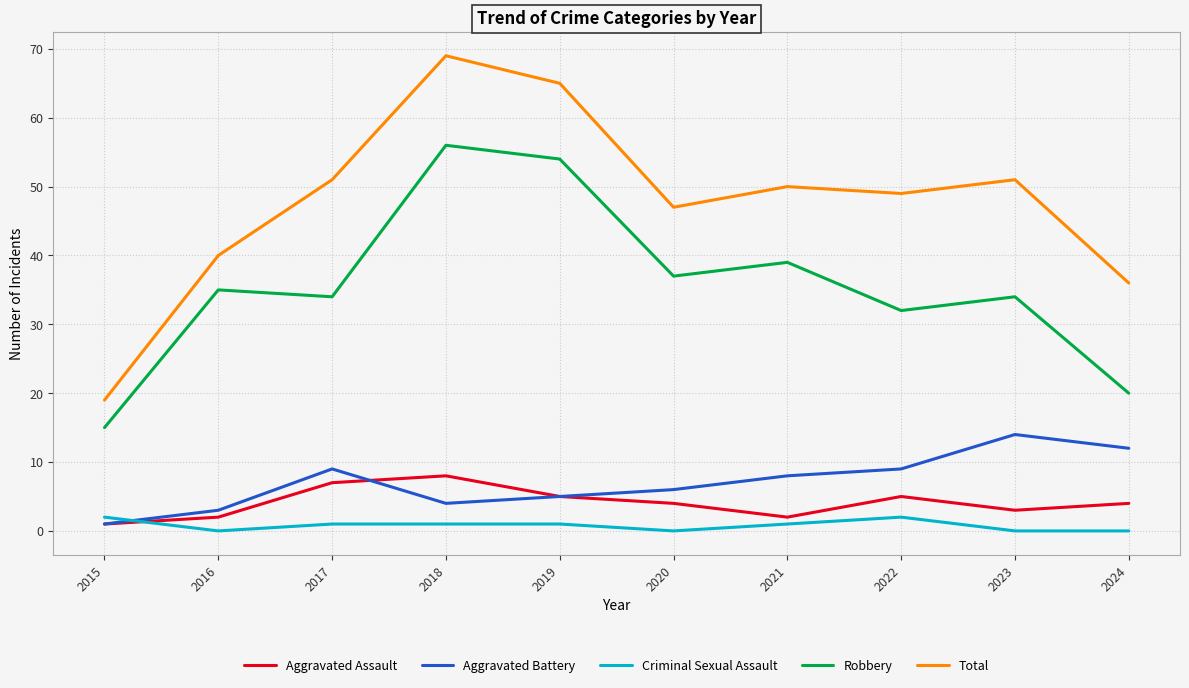

Read the Total value at 2016.

40